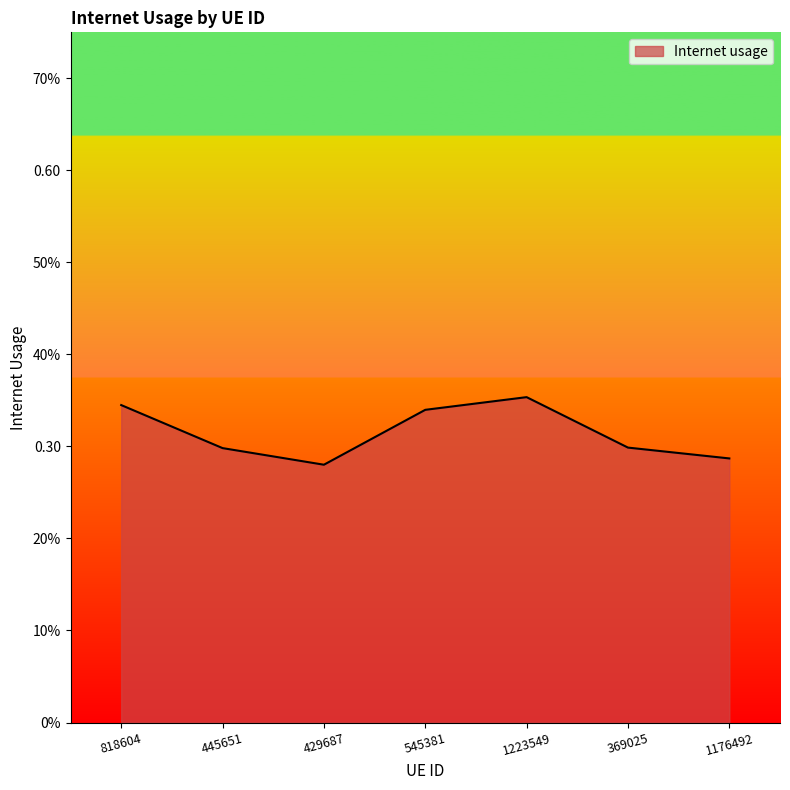

Does the chart display data point markers on the line(s)?

No